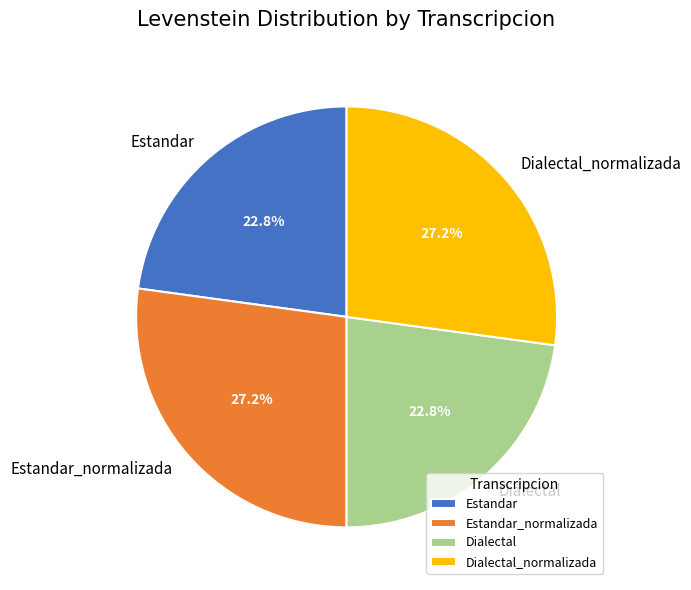

What percentage is the Dialectal_normalizada slice, to the nearest percent?

27%